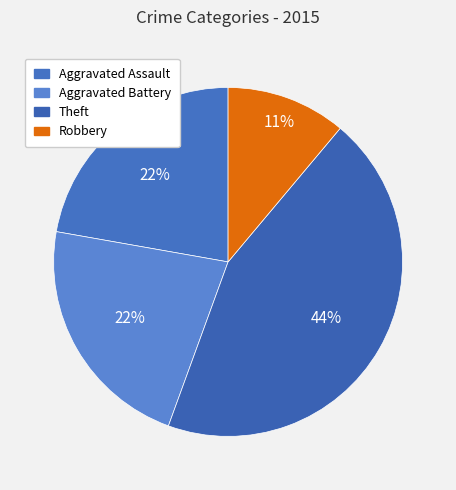

What is the change in value from Aggravated Assault to Theft?

+2